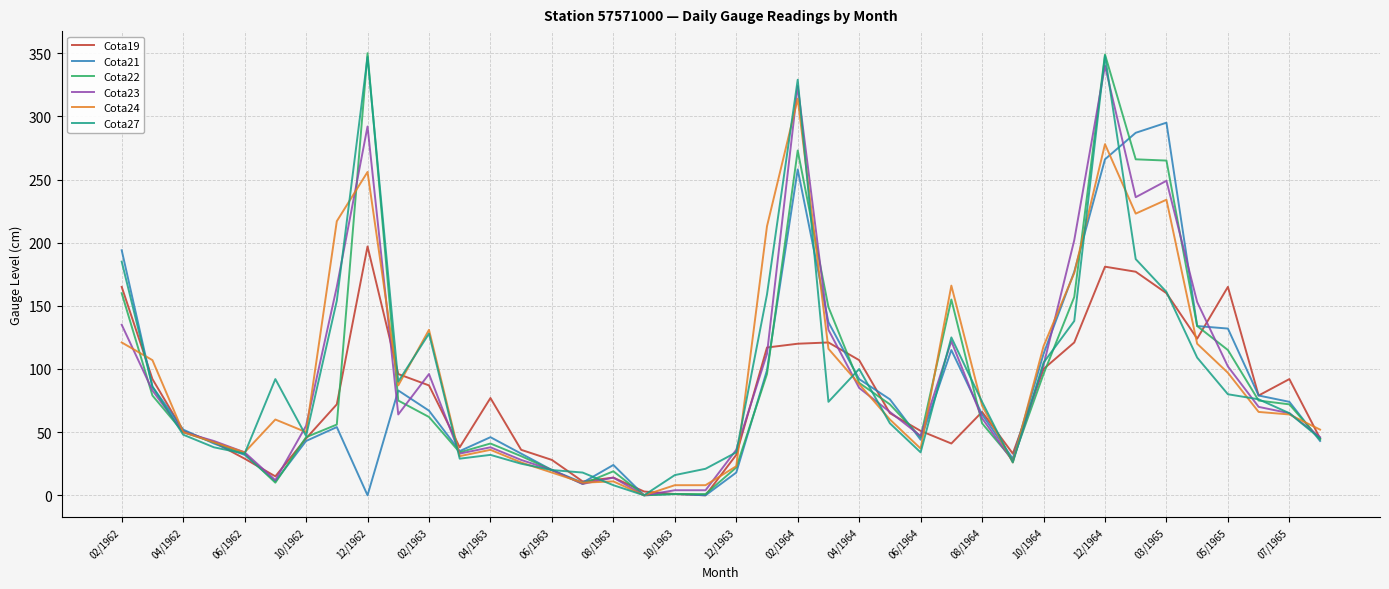

Which series has the widest spread of values?

Cota22